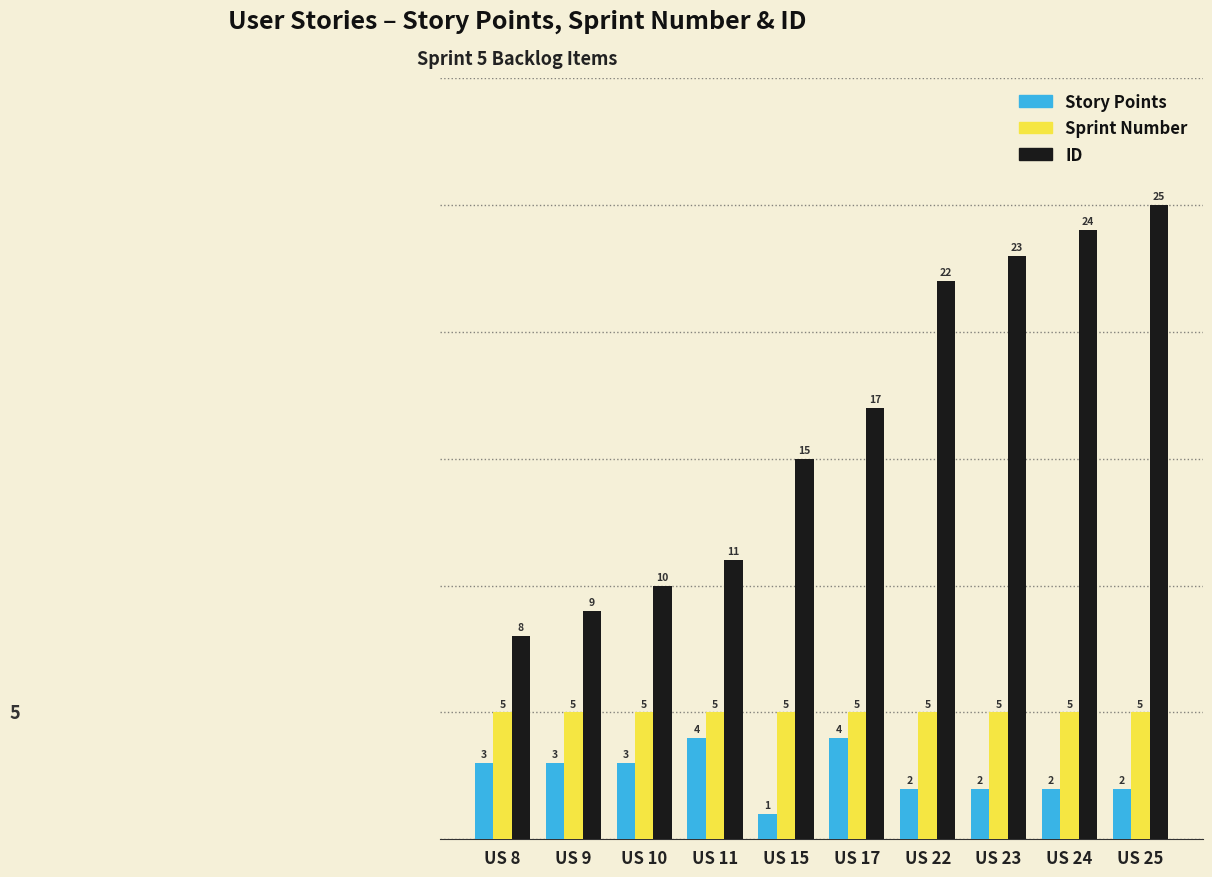

How many series are shown in this chart?

3